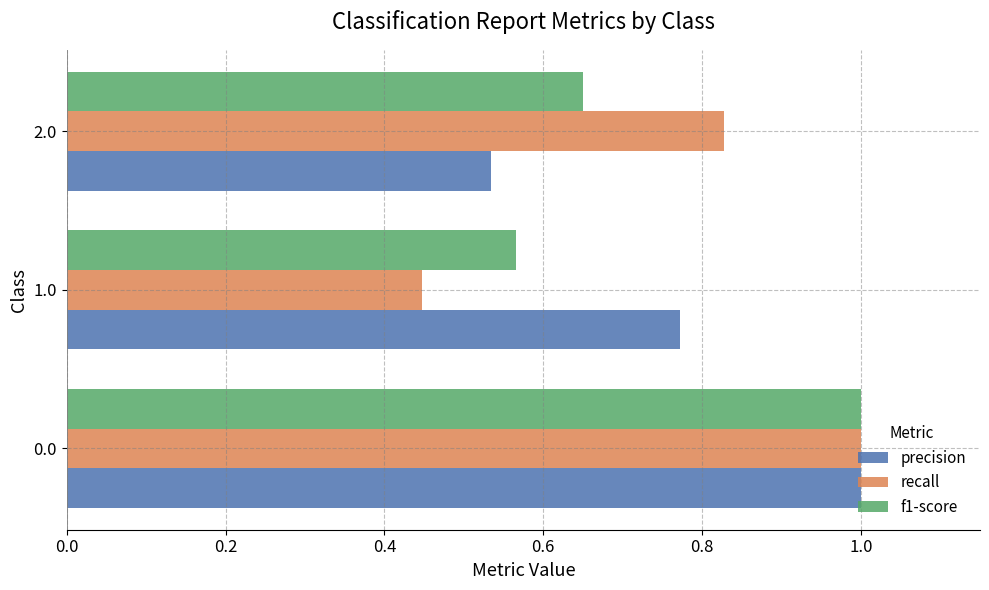

What is the sum of all recall values?

2.3